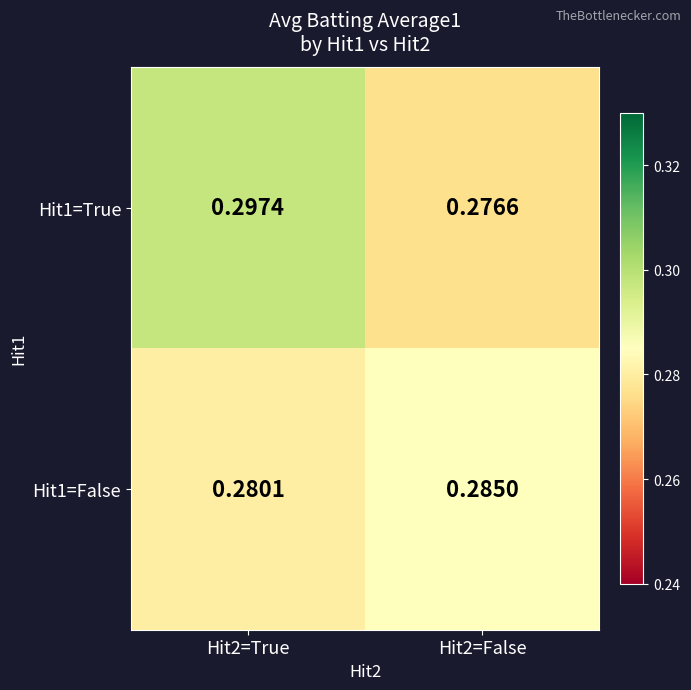

At how many categories does at least one series exceed 0?

2